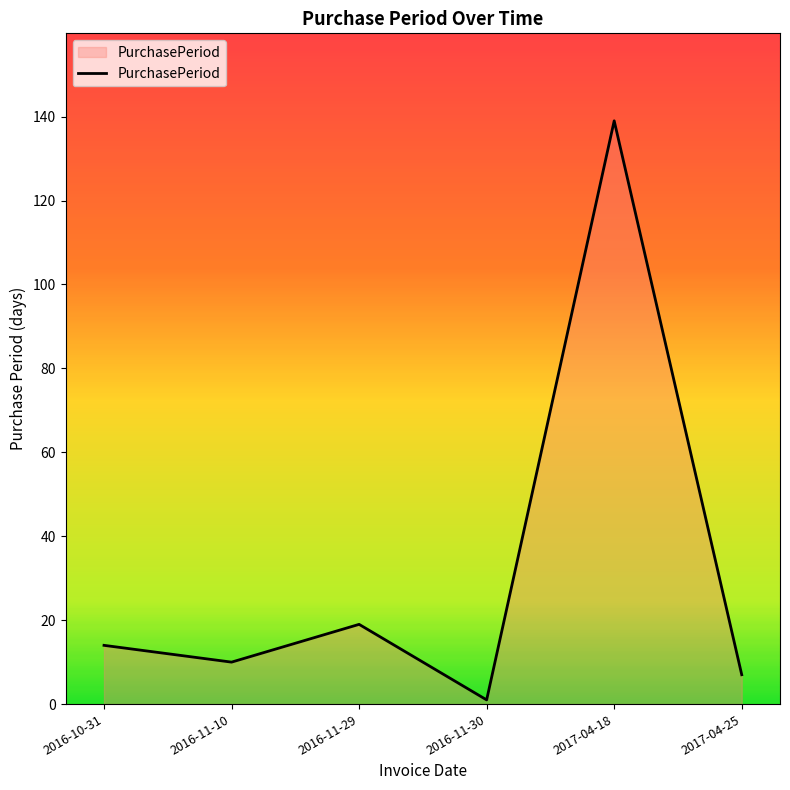

Which category has the lowest value across all series?

2016-11-30